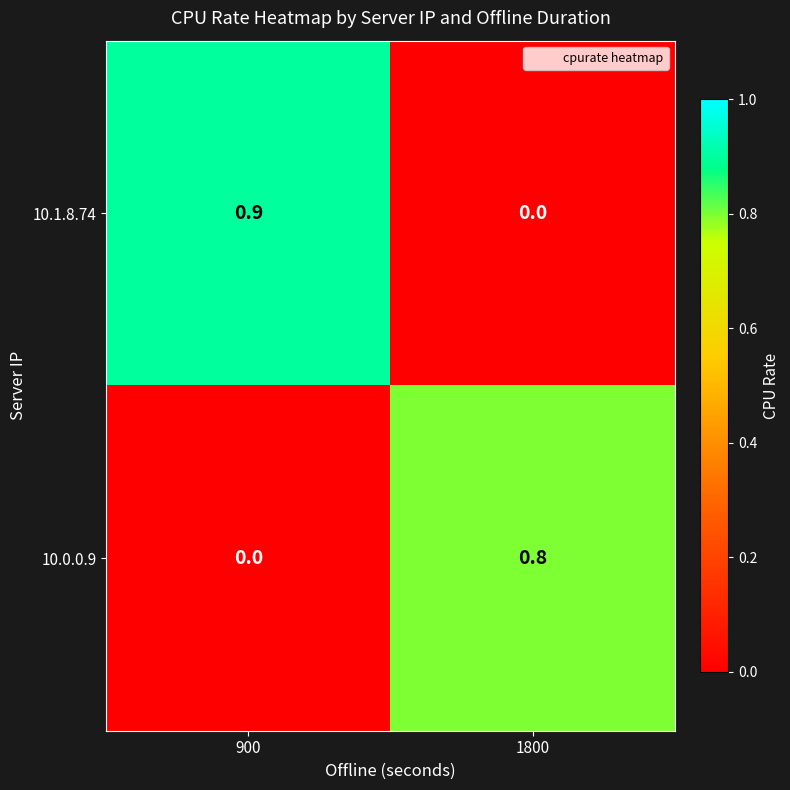

The value of 10.0.0.9 at 900 is 0.0. True or false?

True